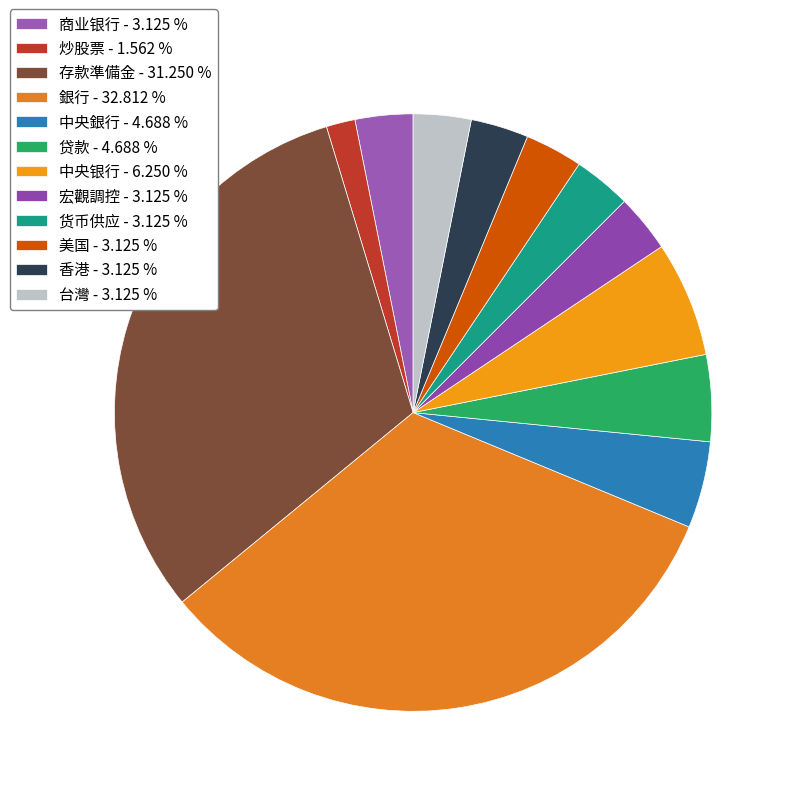

What is the change in value from 炒股票 to 中央银行?

+3